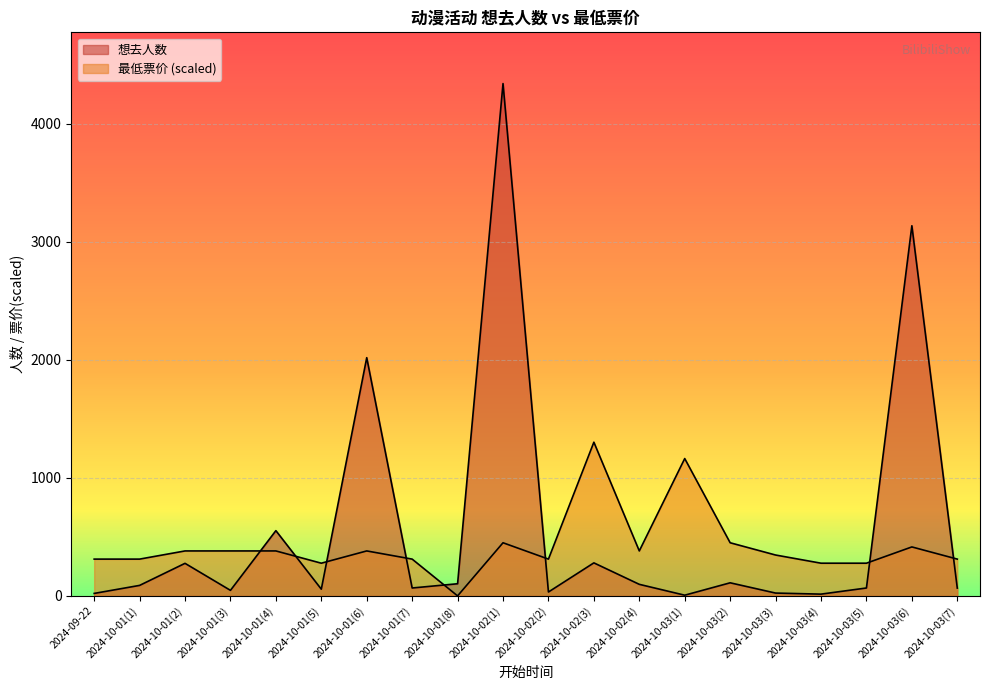

What is the total value across all series at 2024-10-01(7)?

378.8